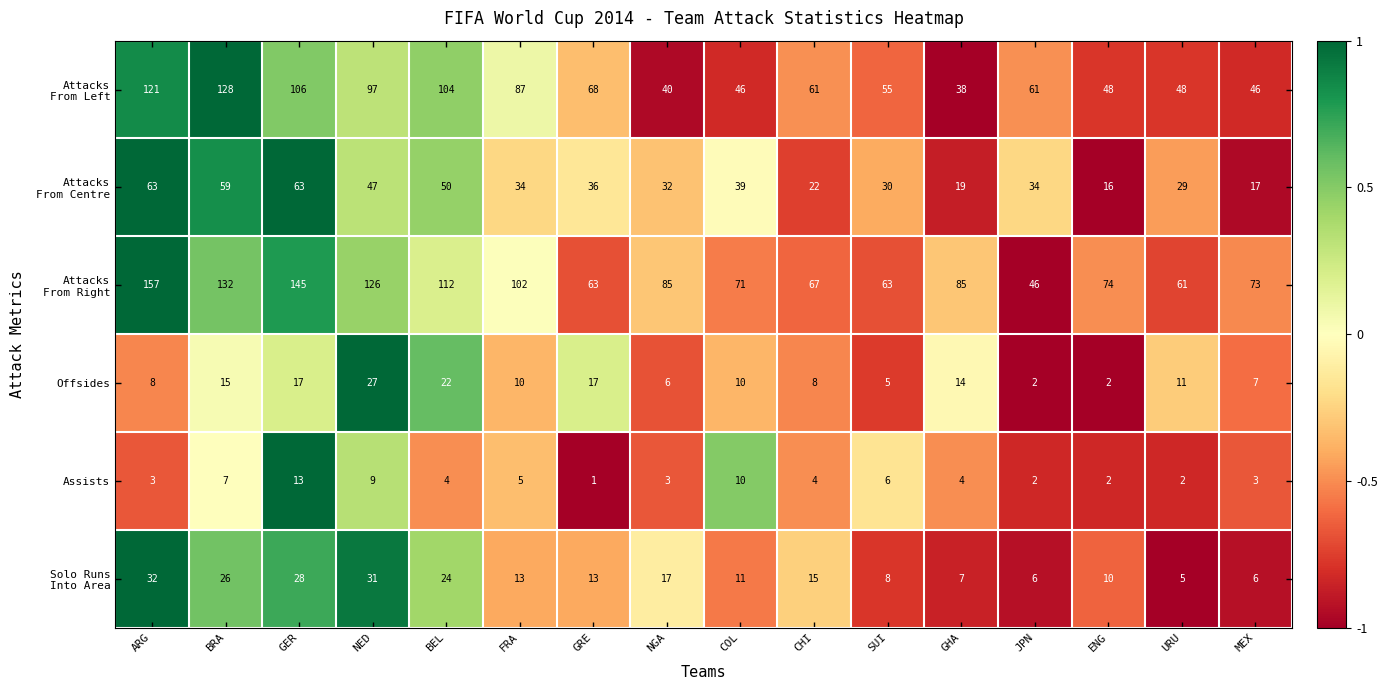

What is the spread (max minus min) of values at CHI?

63